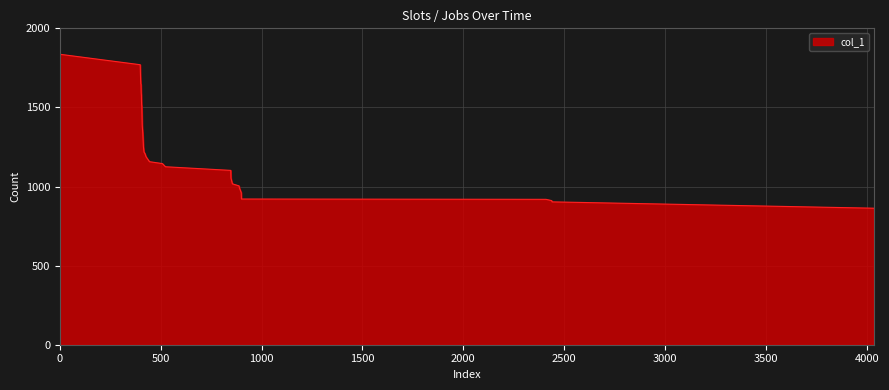

Does the chart display data point markers on the line(s)?

No